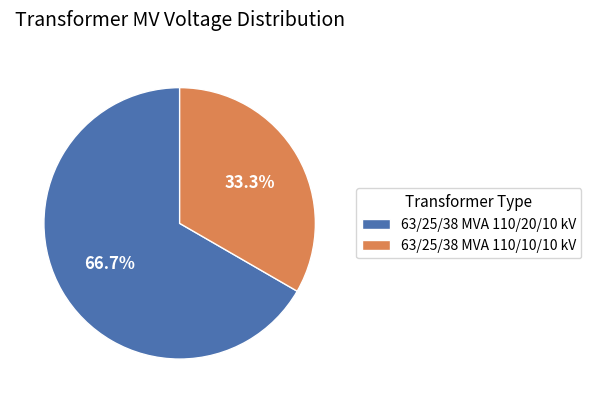

How many slices are in this pie chart?

2